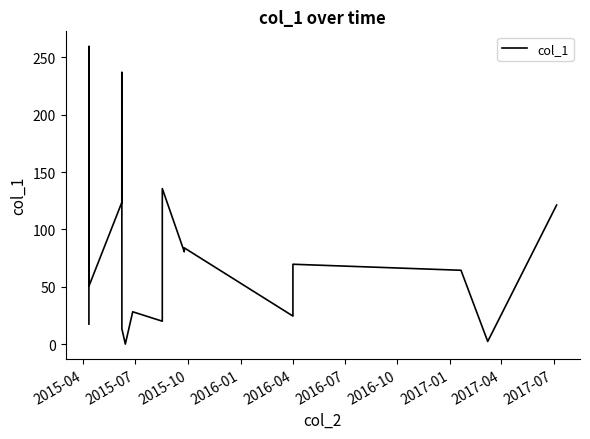

What is the difference between the maximum and minimum values?

259.7